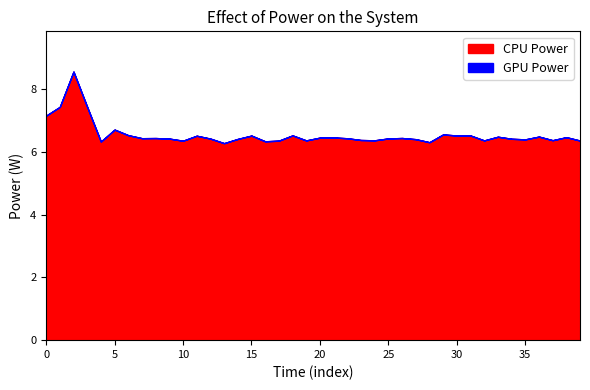

Does the chart have visible grid lines?

No